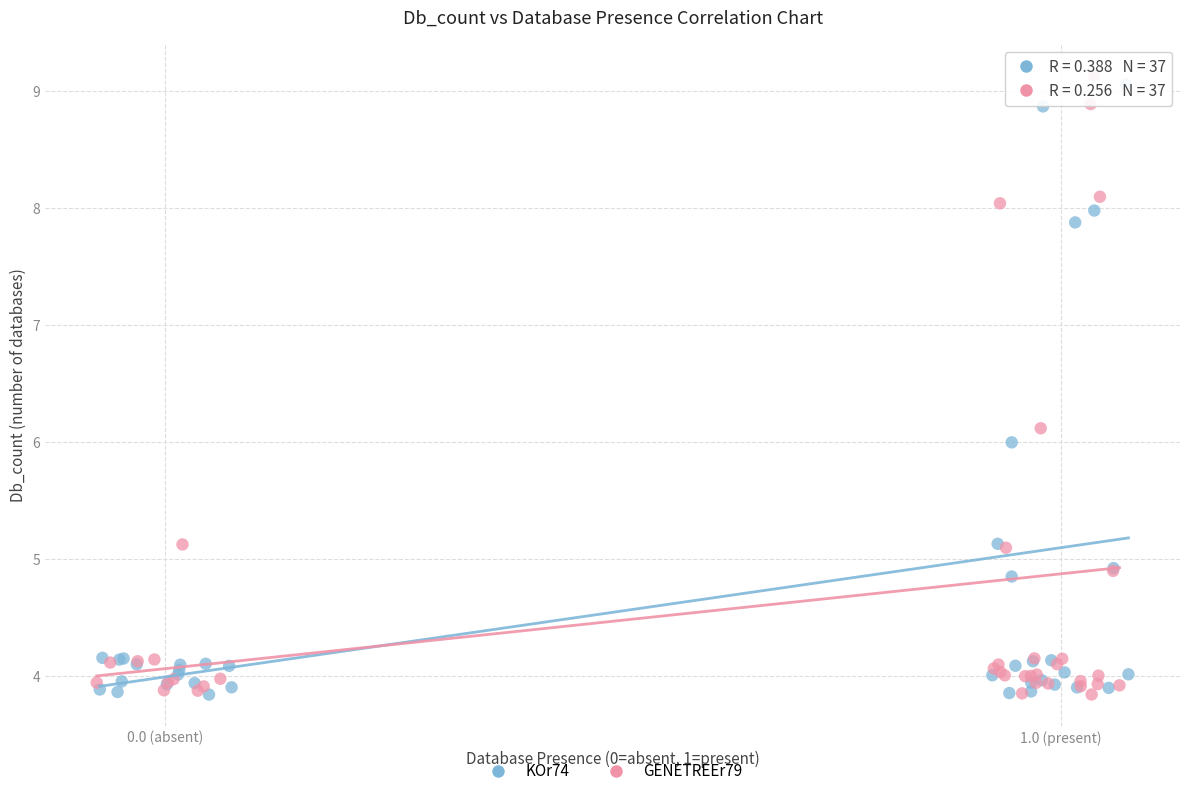

Which series has the widest spread of Y values?

GENETREEr79